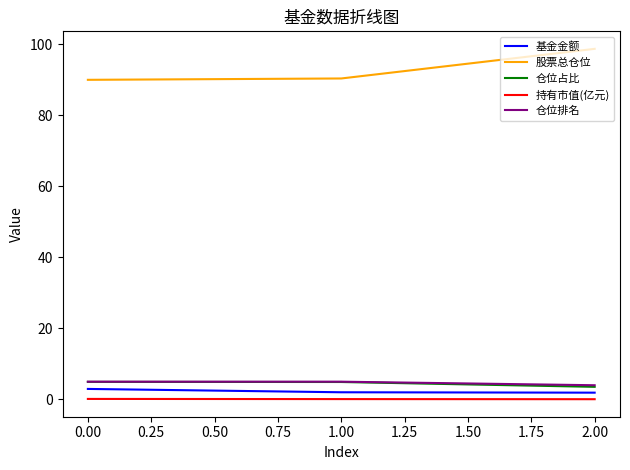

What is the smallest value displayed?

0.1